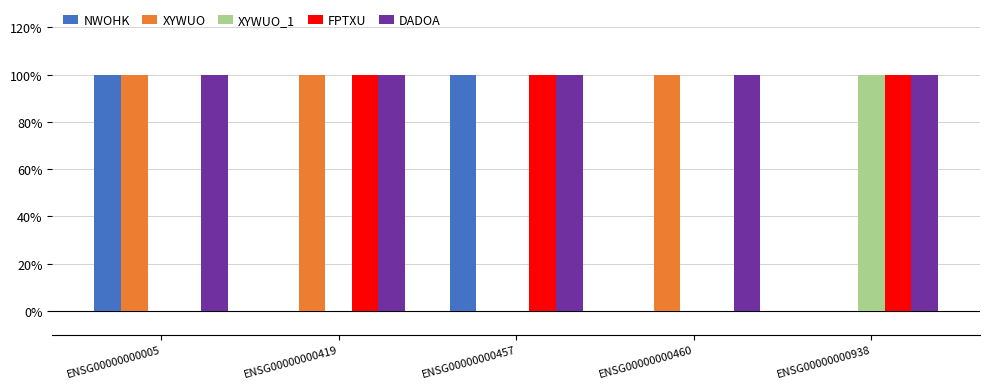

What are all the series names shown in the legend?

NWOHK, XYWUO, XYWUO_1, FPTXU, DADOA